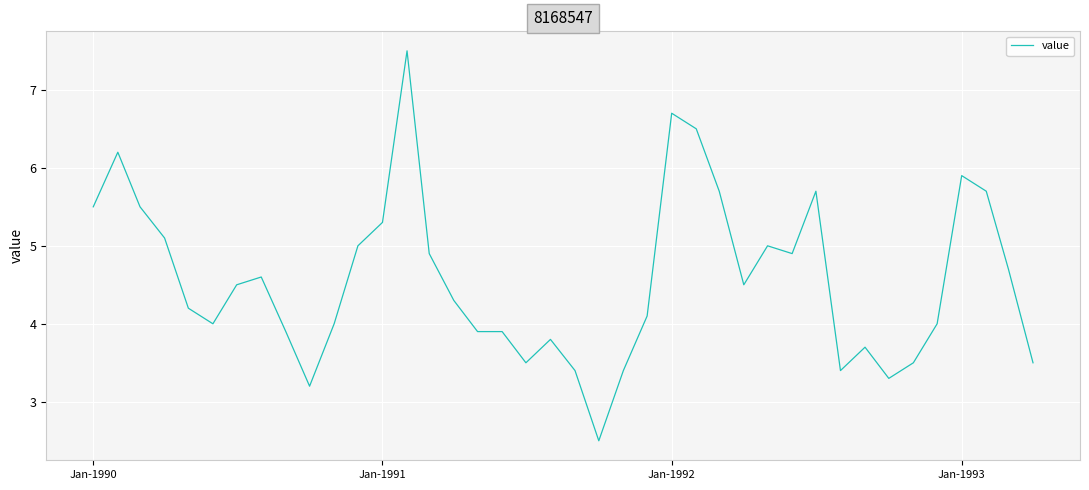

What is the difference between the maximum and minimum values?

5.0